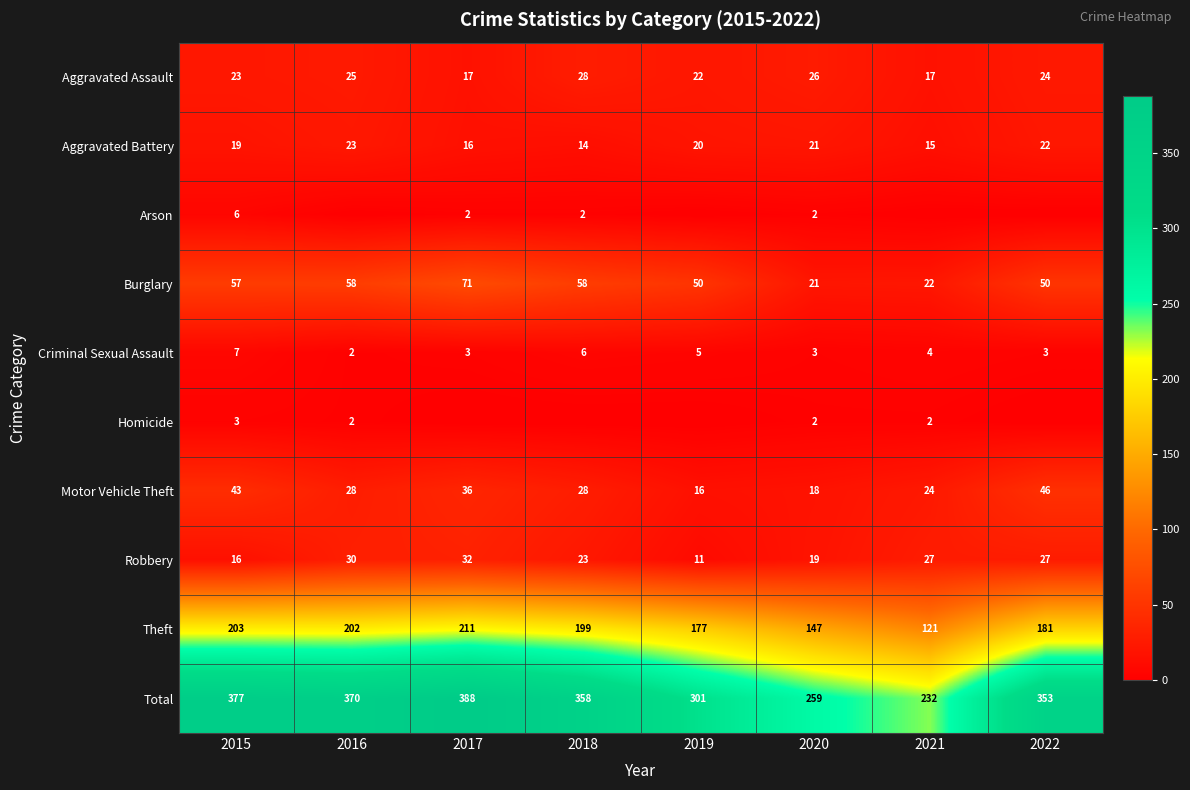

At which label does Burglary reach its minimum?

2020